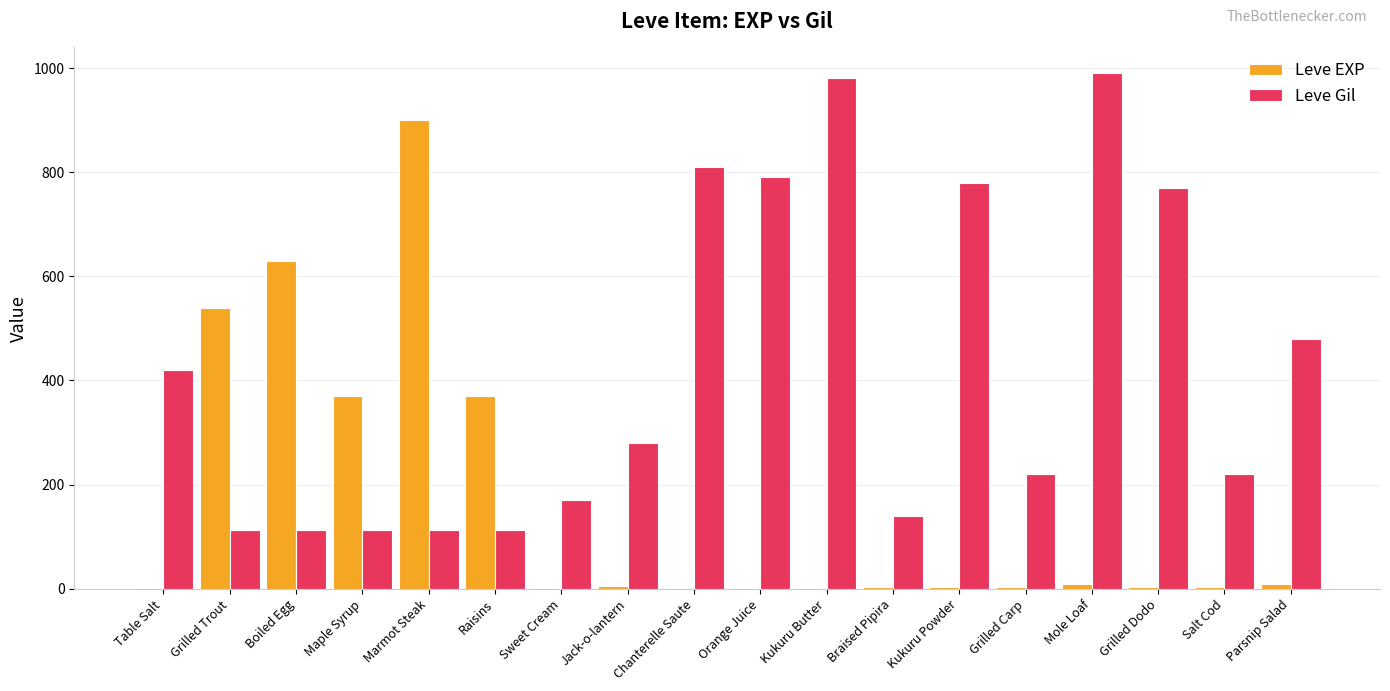

What is the sum of all Leve Gil values?

7611